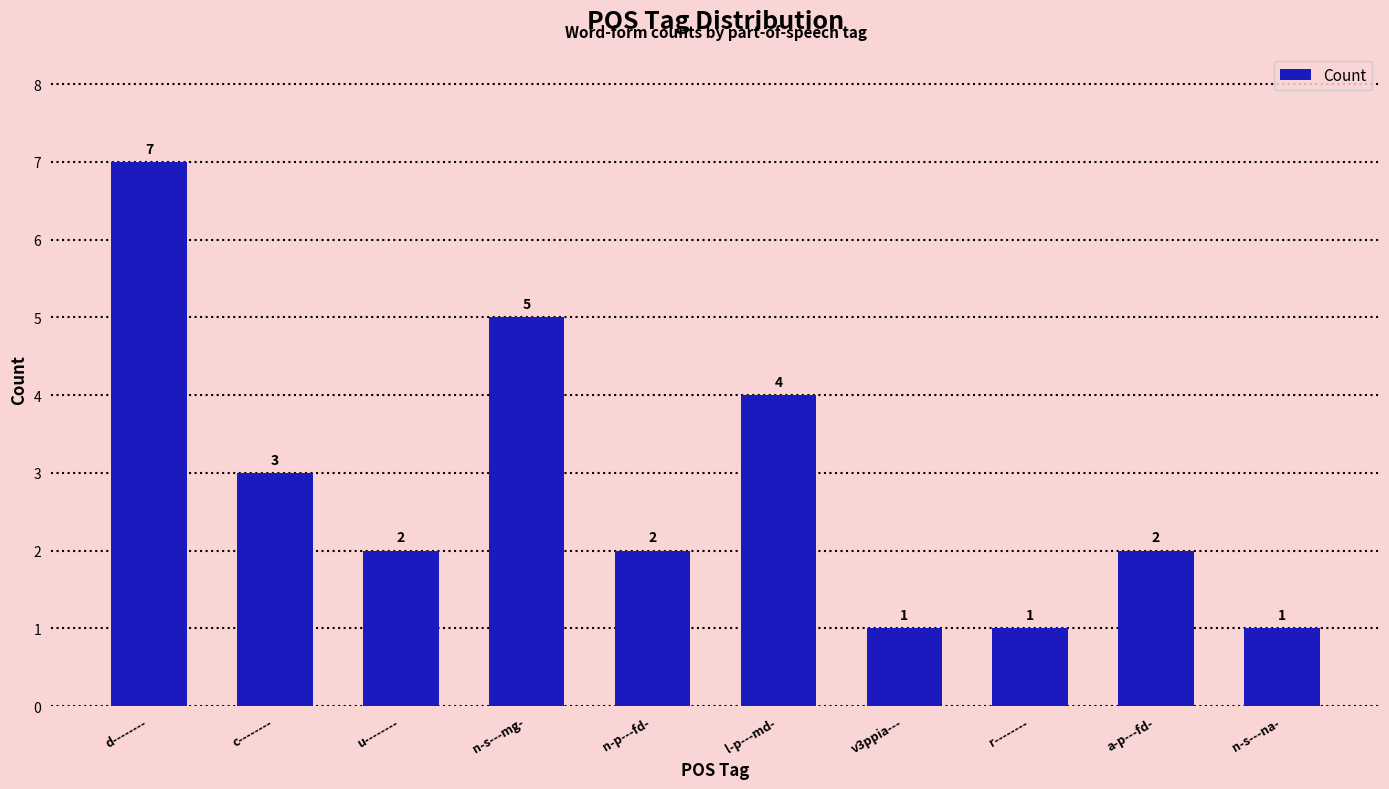

What is the smallest value displayed?

1